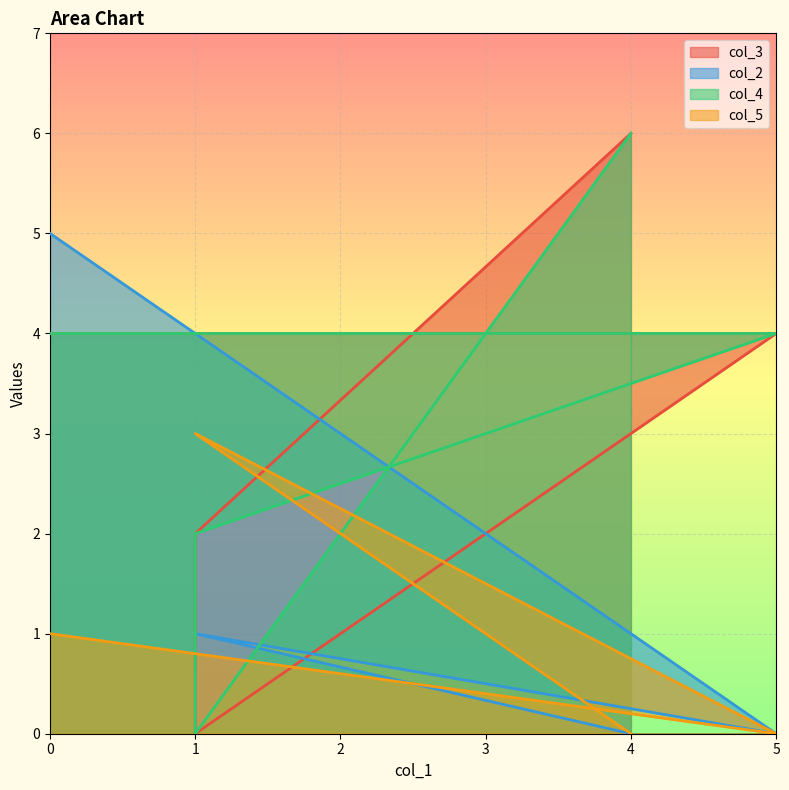

Which label corresponds to the smallest value in the chart?

1